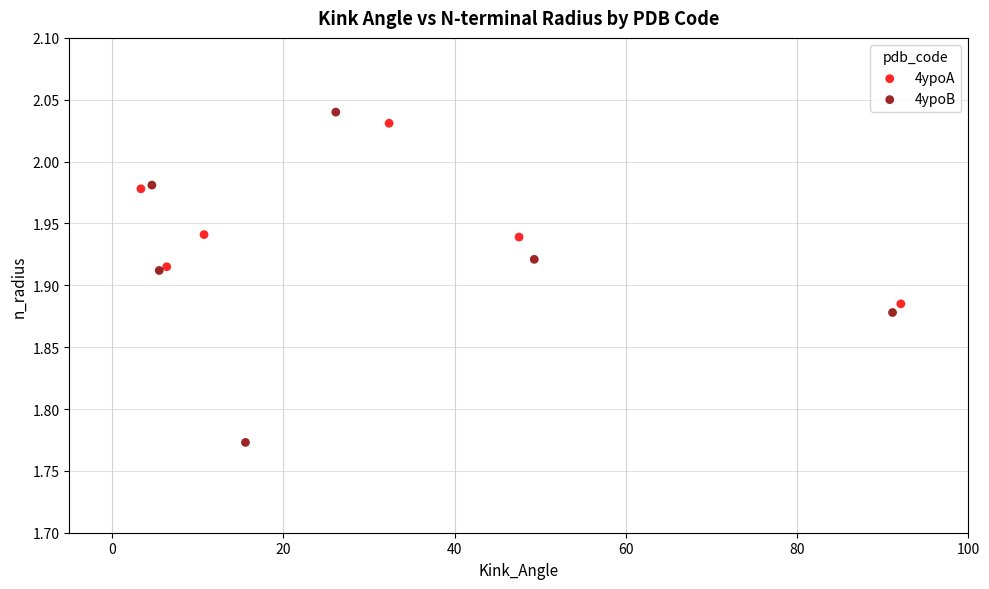

Which series contains the highest Y value?

4ypoB